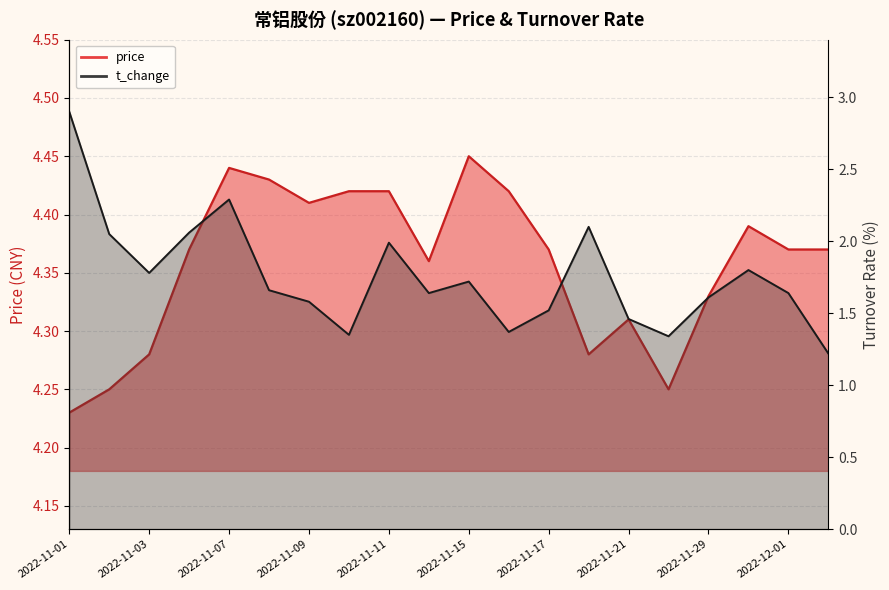

What is the difference between the maximum and second lowest values in the price series?

0.2